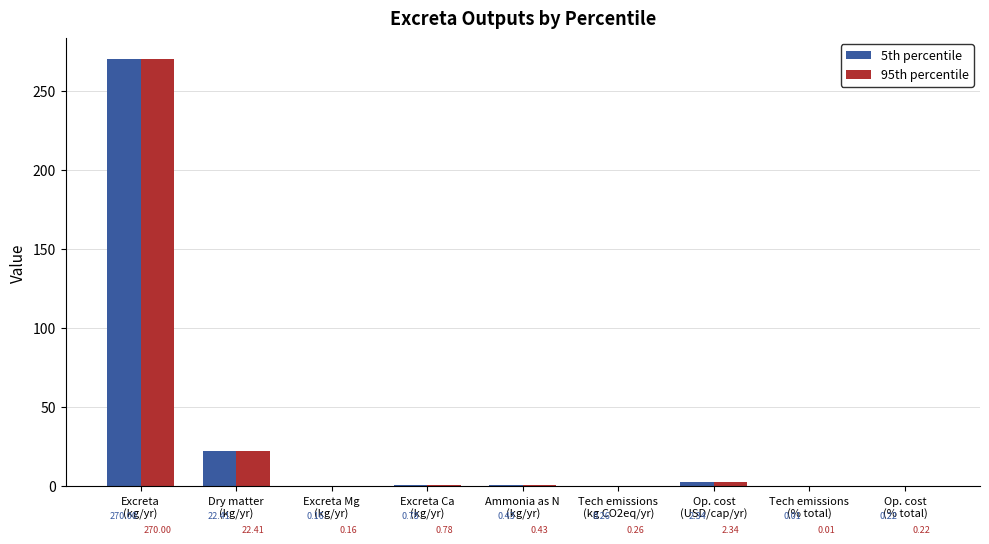

Count the number of data series in this chart.

2